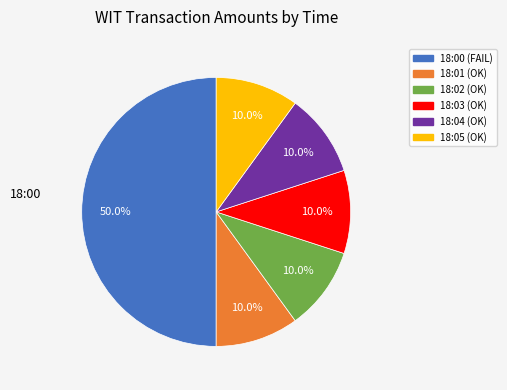

Count the number of slices in the pie.

6